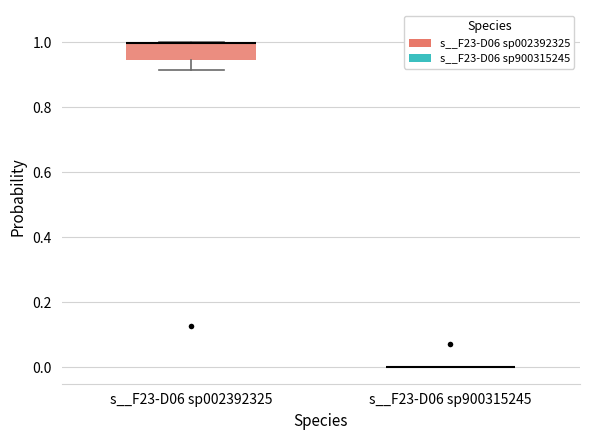

Reading left to right, transcribe this box plot: for each box, give where its median line is, the range the box spans, and where its two whiskers end, as read against the y-axis. The values are not printed on the chart, so give them approximately, as read against the axis.

s__F23-D06 sp002392325: median 1.00 (drawn on the box's upper edge), box 0.94 to 1.00, whiskers 0.92 to 1.00
s__F23-D06 sp900315245: box collapsed to a line at 0.00, whiskers 0.00 to 0.00